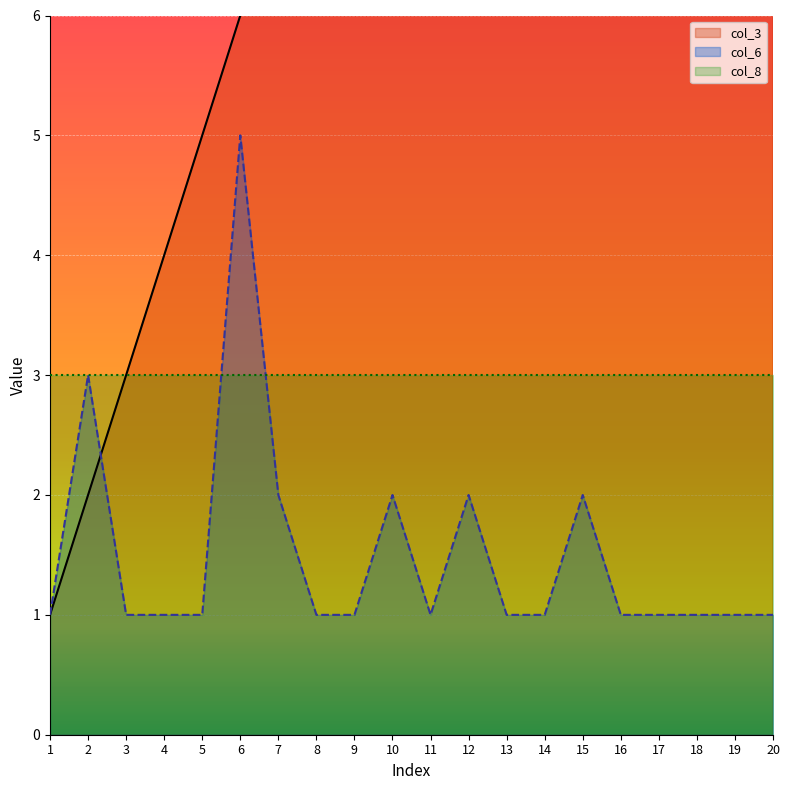

What is the sum of the col_6 values at 18 and 1?

2